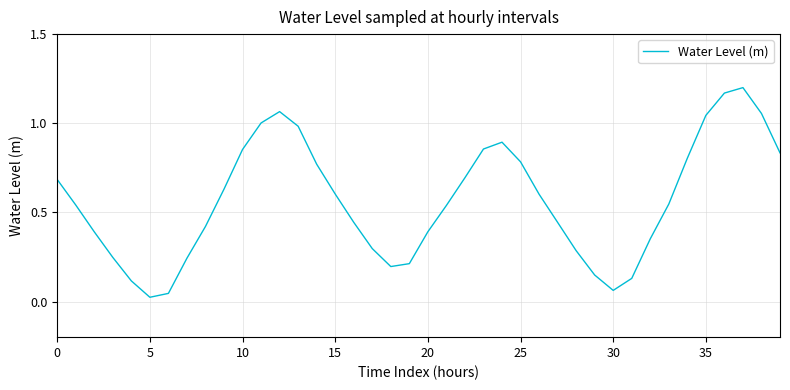

What is the sum of all values?

22.6